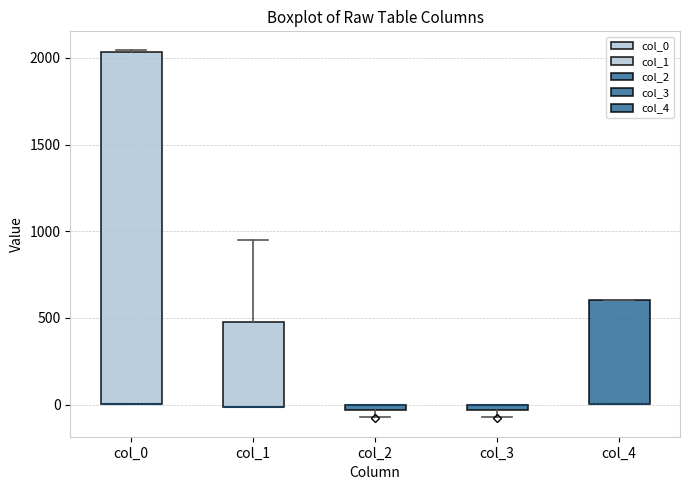

Where is the lower edge of the box for col_4 on the y-axis? The values are not printed on the chart, so give them approximately, as read against the axis.

0